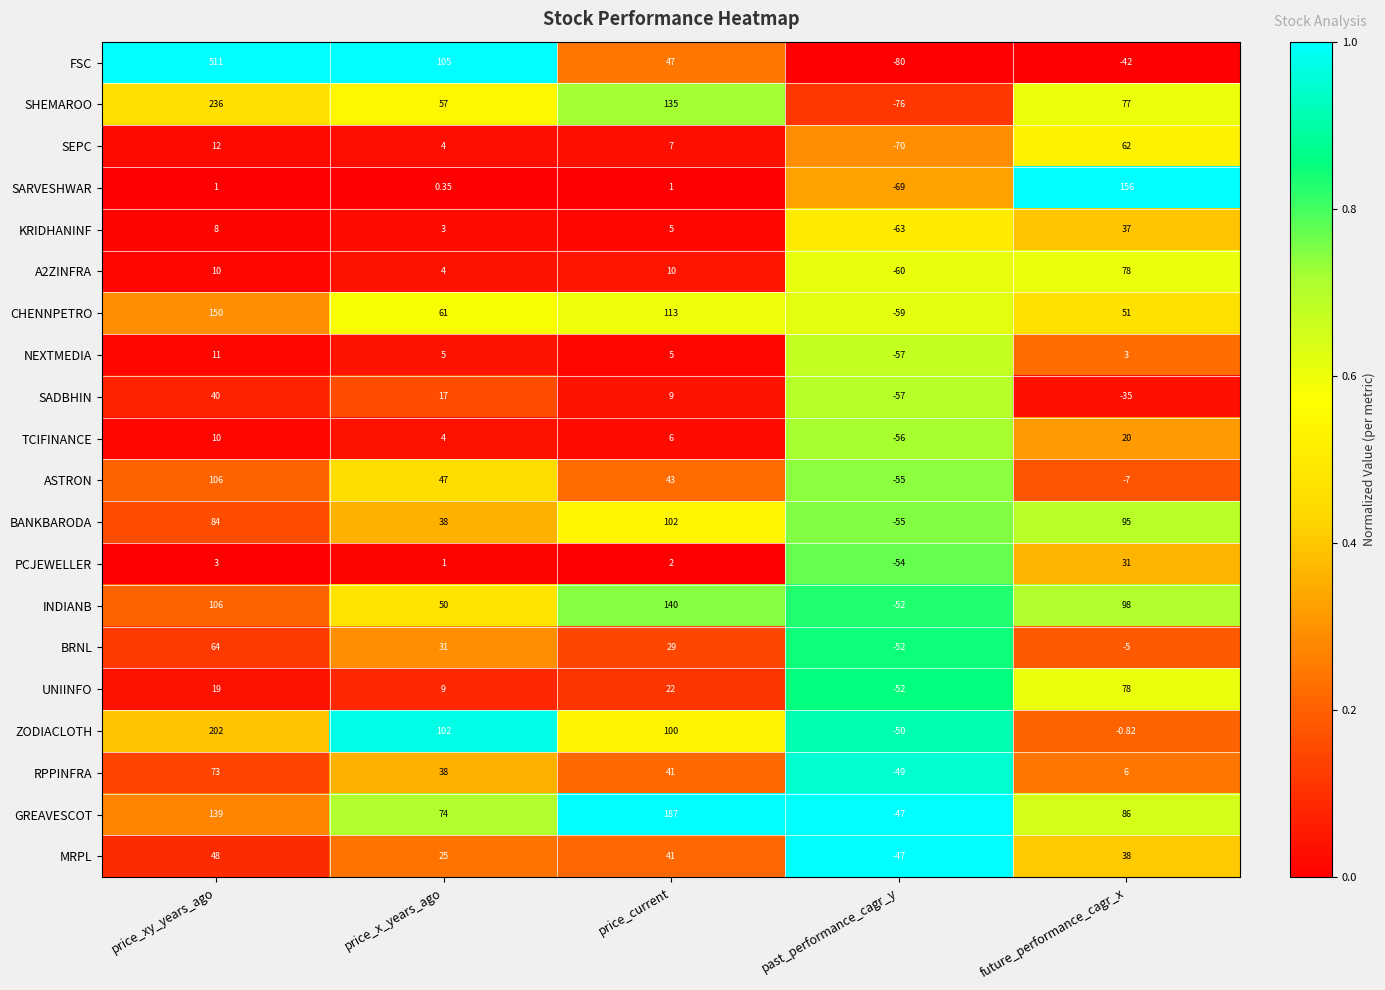

At how many categories does at least one series exceed 0?

4